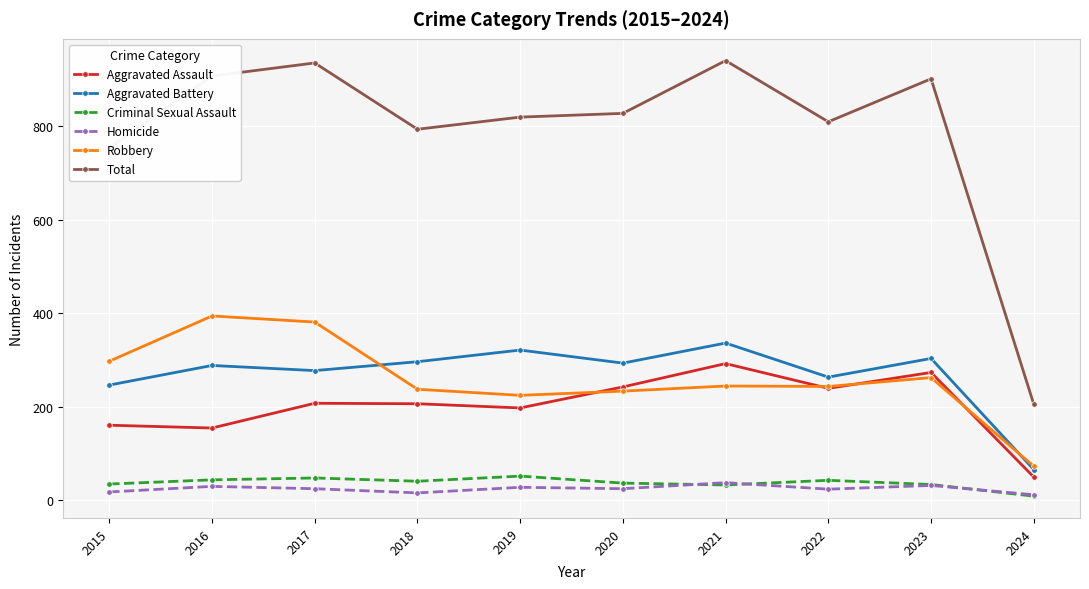

True or false: Criminal Sexual Assault and Total intersect in this chart.

False